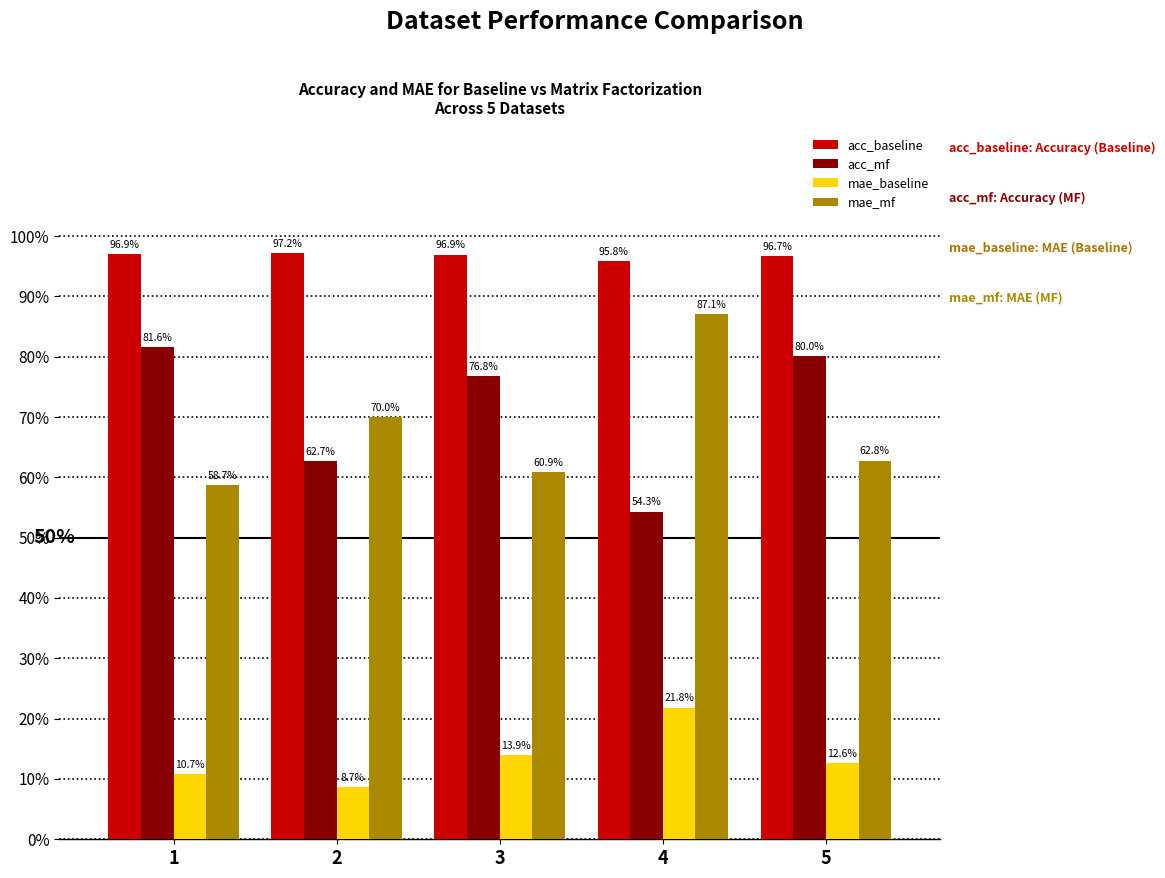

What are all the series names shown in the legend?

acc_baseline, acc_mf, mae_baseline, mae_mf